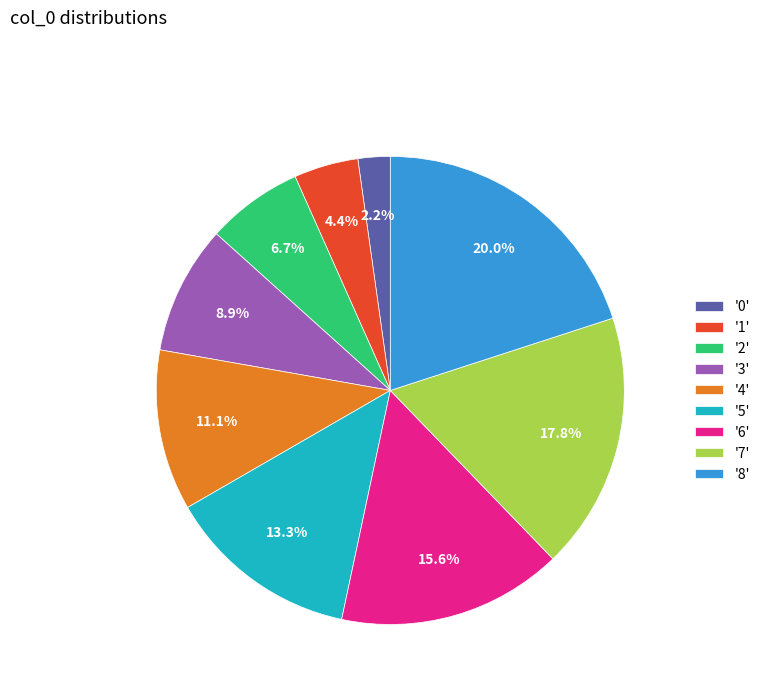

Which category has the biggest portion of the pie?

'8'